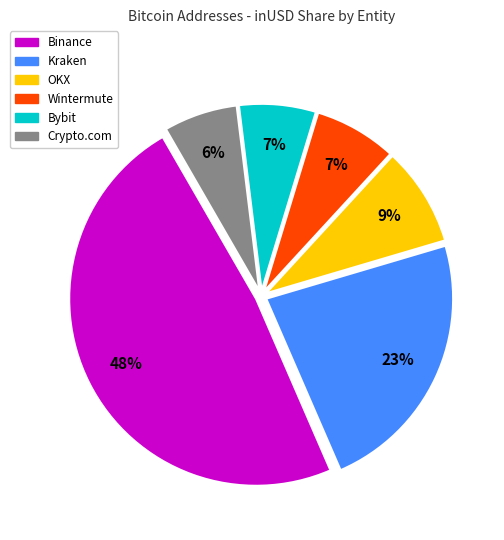

Do Kraken and Bybit together represent more than half of the pie?

No